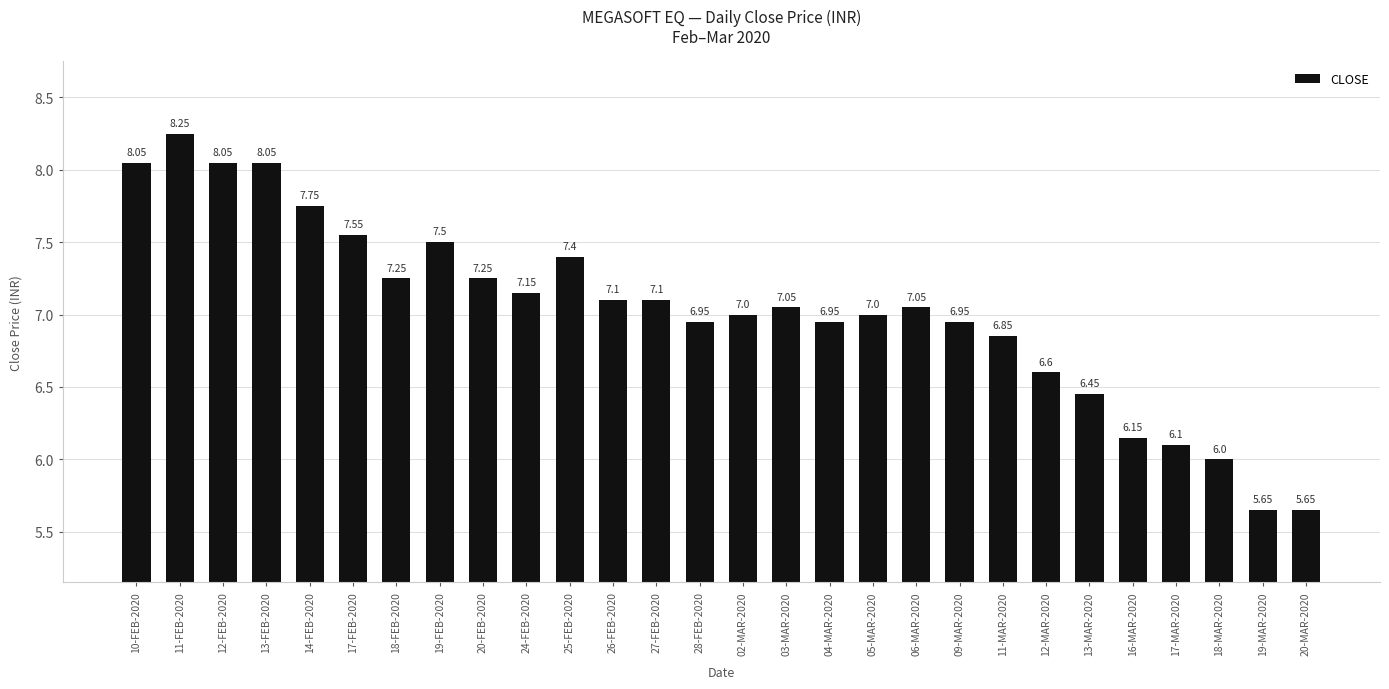

What is the difference between the values at 13-FEB-2020 and 11-MAR-2020?

1.2